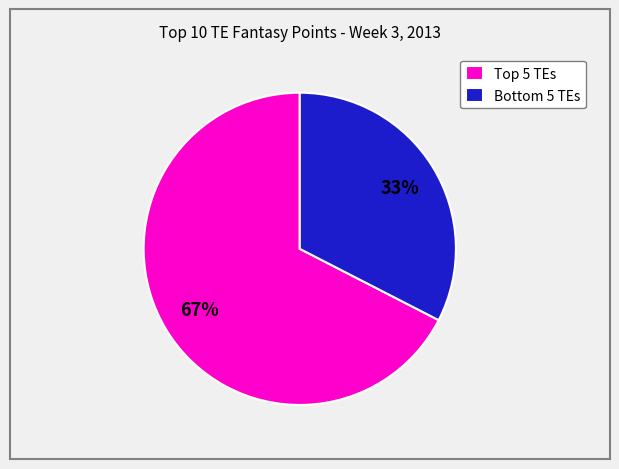

Is there a majority slice in this chart?

Yes